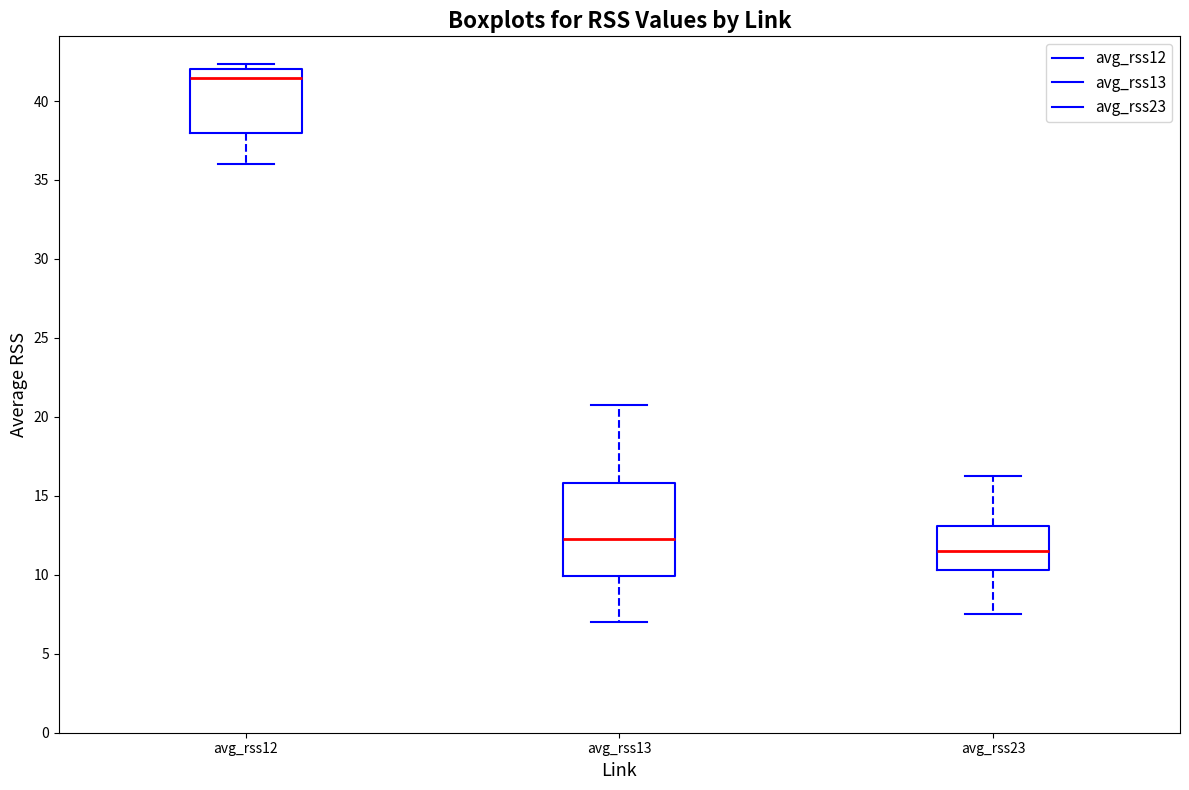

Reading left to right, read every box against the y-axis: the position of its median line, the range the box covers, and the ends of its whiskers. The values are not printed on the chart, so give them approximately, as read against the axis.

avg_rss12: median 41.5, box 38.0 to 42.0, whiskers 36.0 to 42.5
avg_rss13: median 12.5, box 10.0 to 16.0, whiskers 7.0 to 21.0
avg_rss23: median 11.5, box 10.5 to 13.0, whiskers 7.5 to 16.5